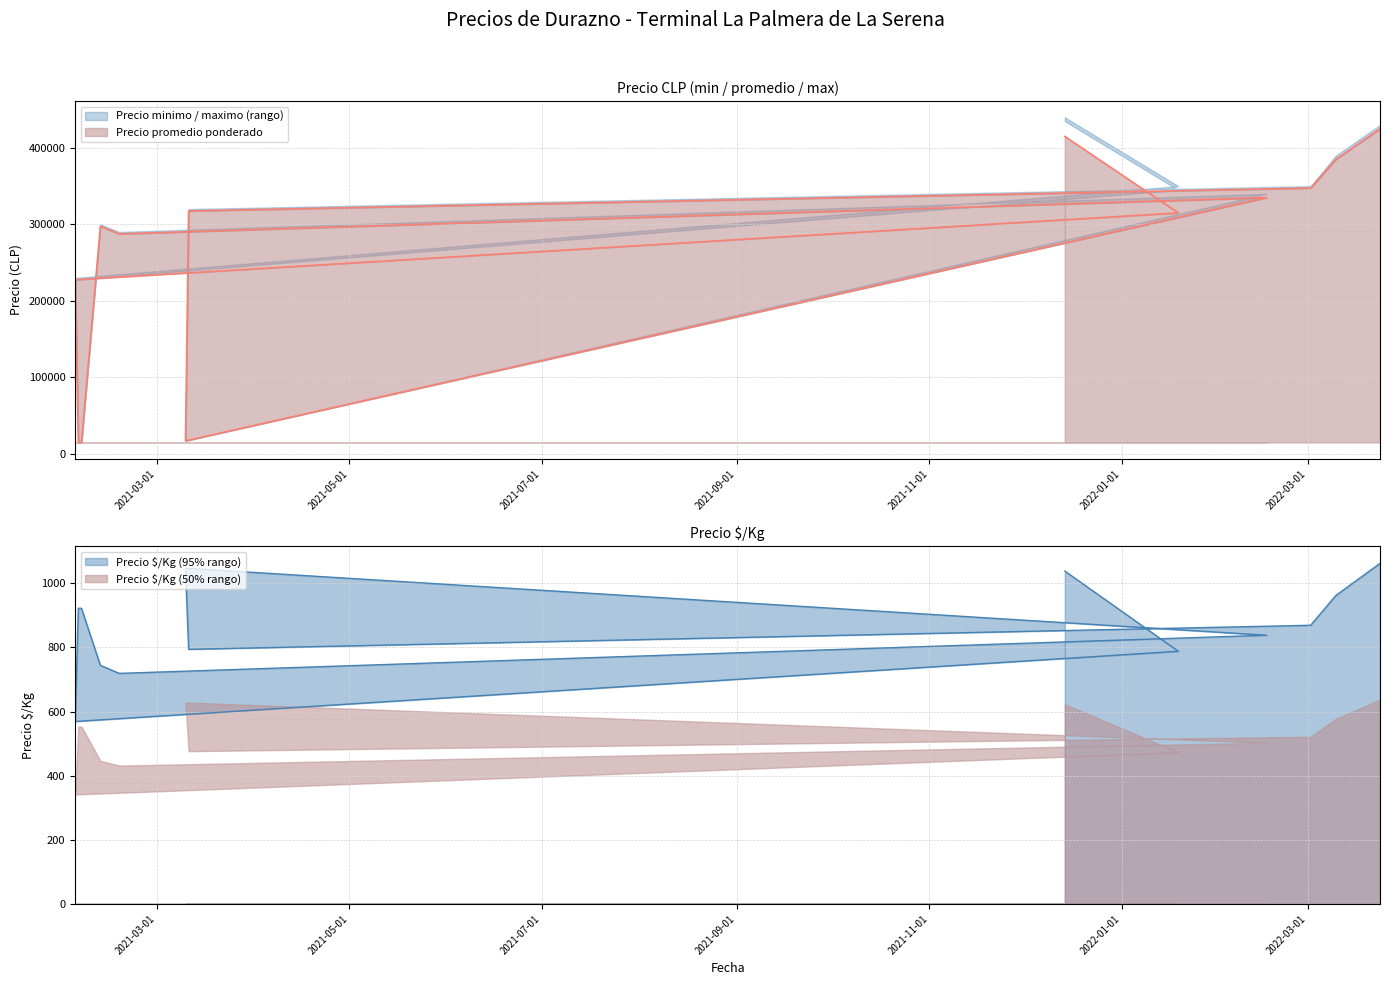

How many lines are shown in the chart?

2